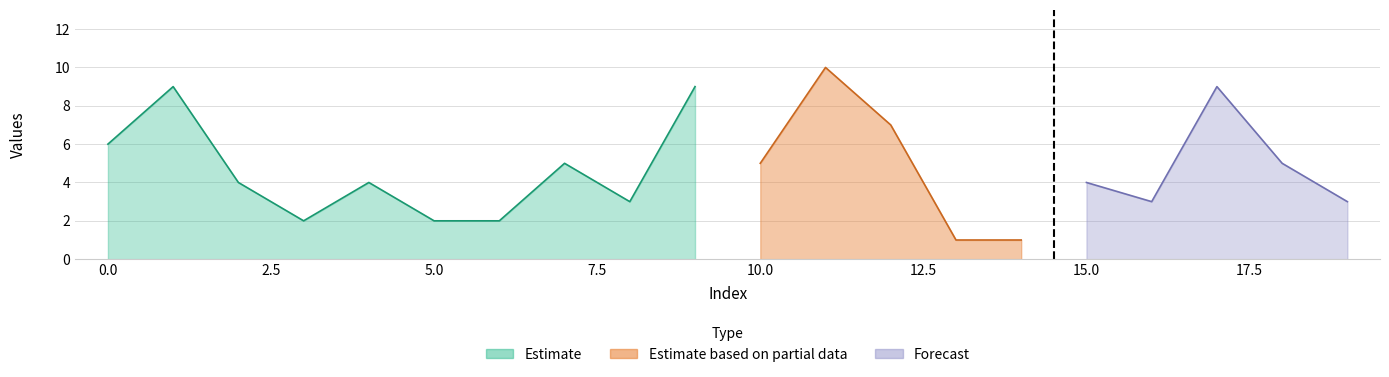

True or false: there are more than 2 points higher than both neighbors.

True